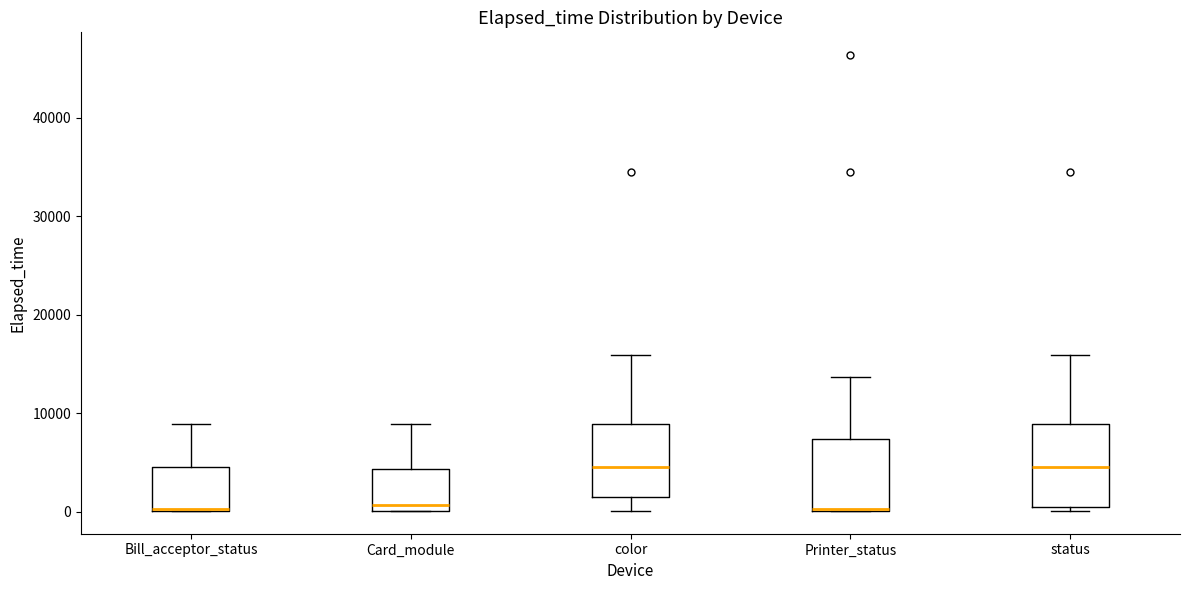

Reading left to right, transcribe this box plot: for each box, give where its median line is, the range the box spans, and where its two whiskers end, as read against the y-axis. The values are not printed on the chart, so give them approximately, as read against the axis.

Bill_acceptor_status: median 0 (drawn on the box's lower edge), box 0 to 5000, whiskers 0 to 9000
Card_module: median 1000, box 0 to 4000, whiskers 0 to 9000
color: median 5000, box 2000 to 9000, whiskers 0 to 16000
Printer_status: median 0 (drawn on the box's lower edge), box 0 to 7000, whiskers 0 to 14000
status: median 5000, box 0 to 9000, whiskers 0 (just below the box's lower edge) to 16000